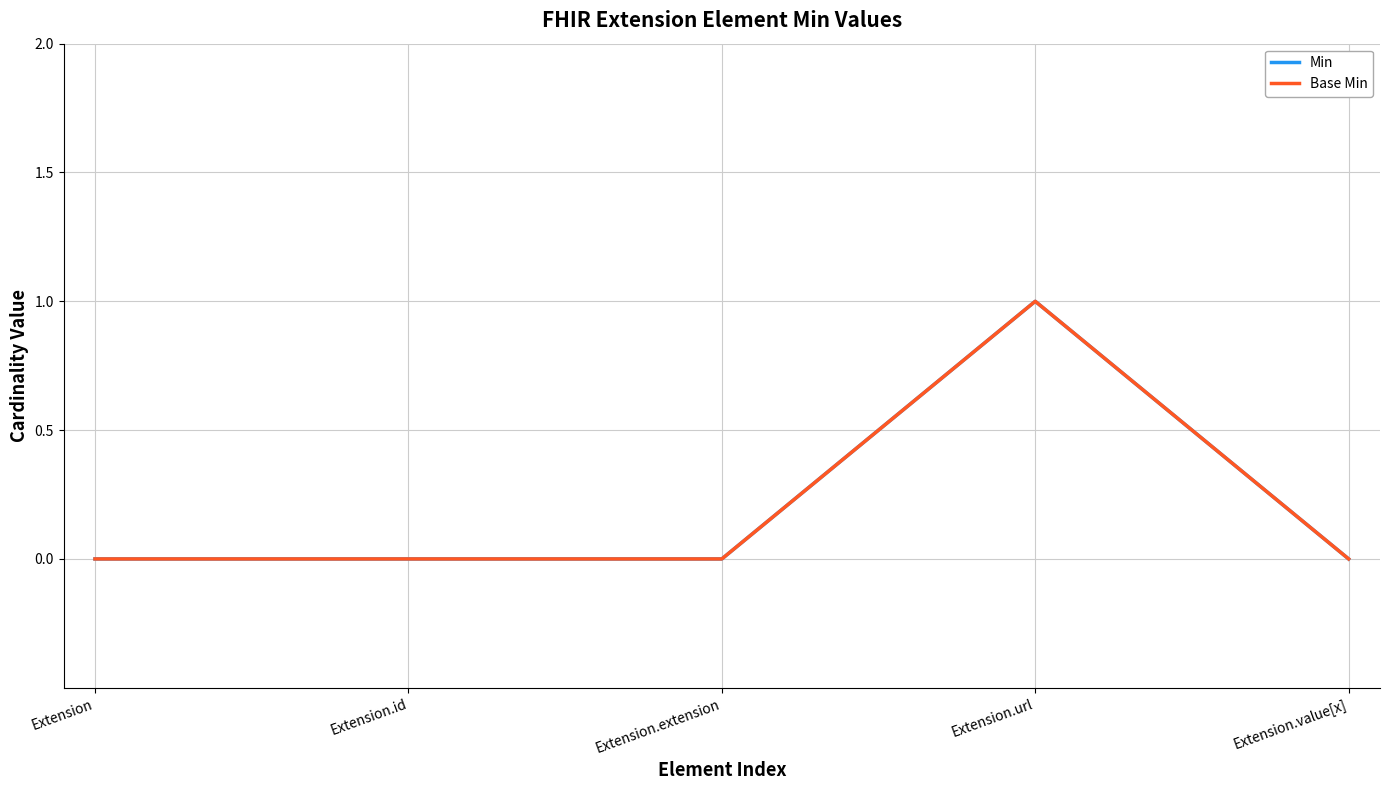

What is the difference between the maximum and minimum values in the Min series?

1